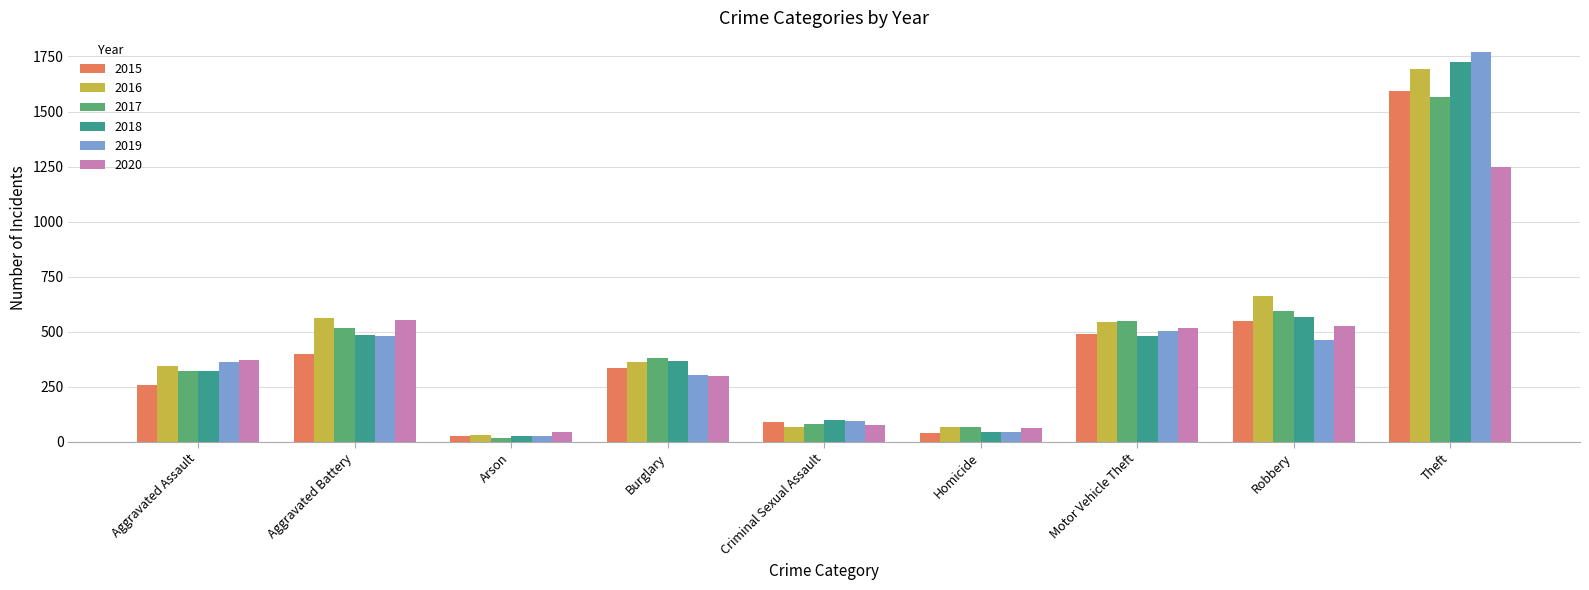

Is the value of 2016 at Criminal Sexual Assault greater than the value of 2015 at Homicide?

Yes